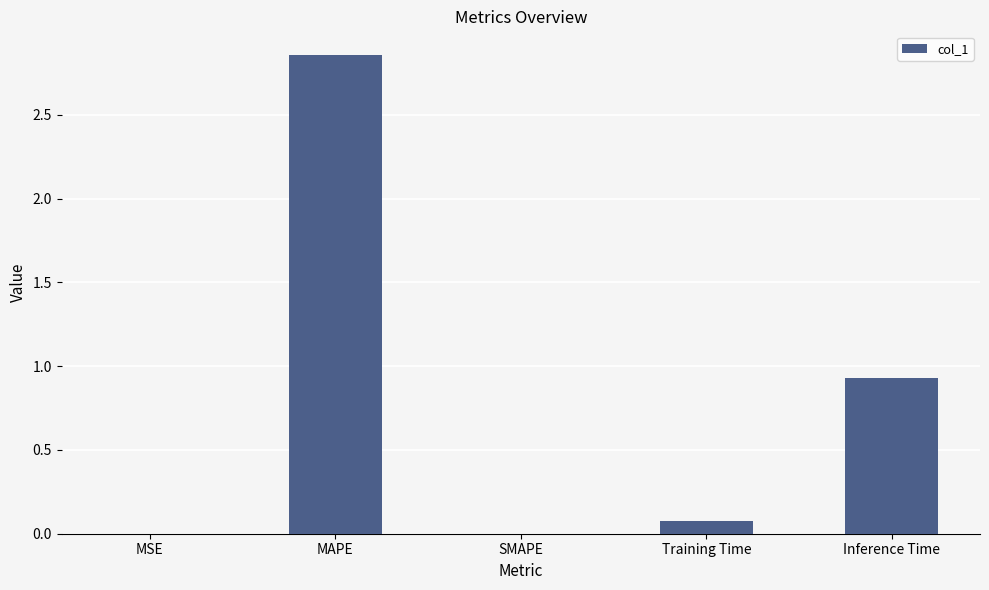

Which label corresponds to the largest value in the chart?

MAPE